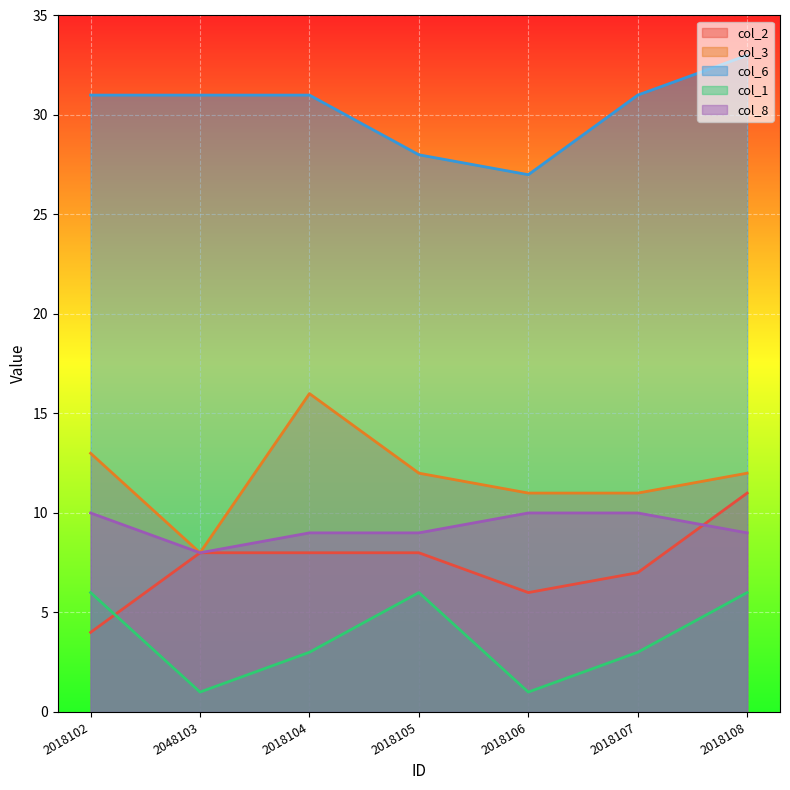

At which label does col_2 first exceed 8?

2018108